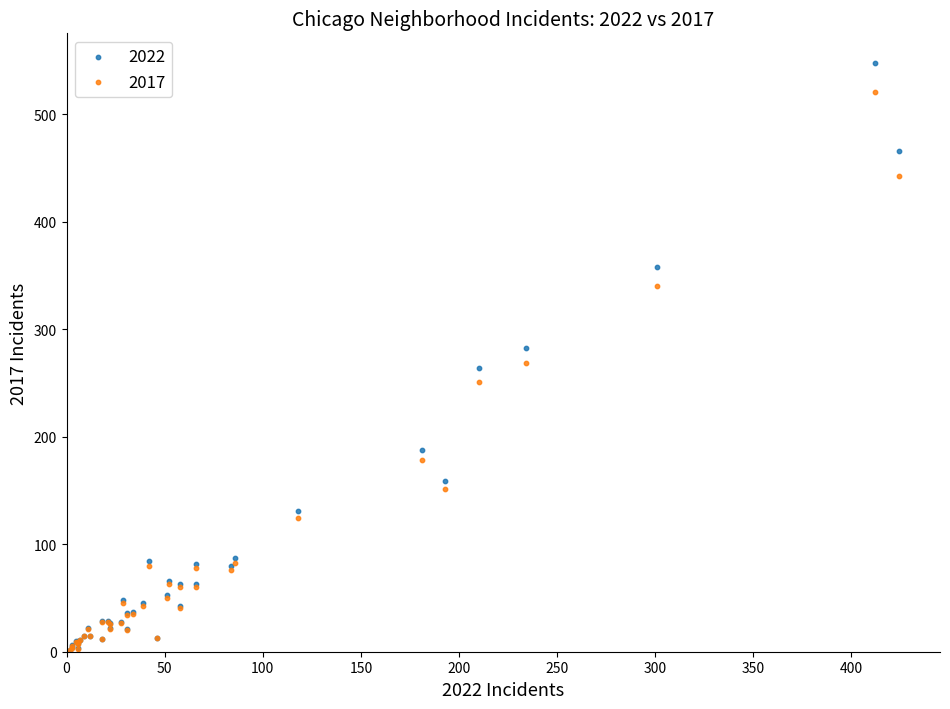

Which series reaches the maximum Y coordinate?

2022